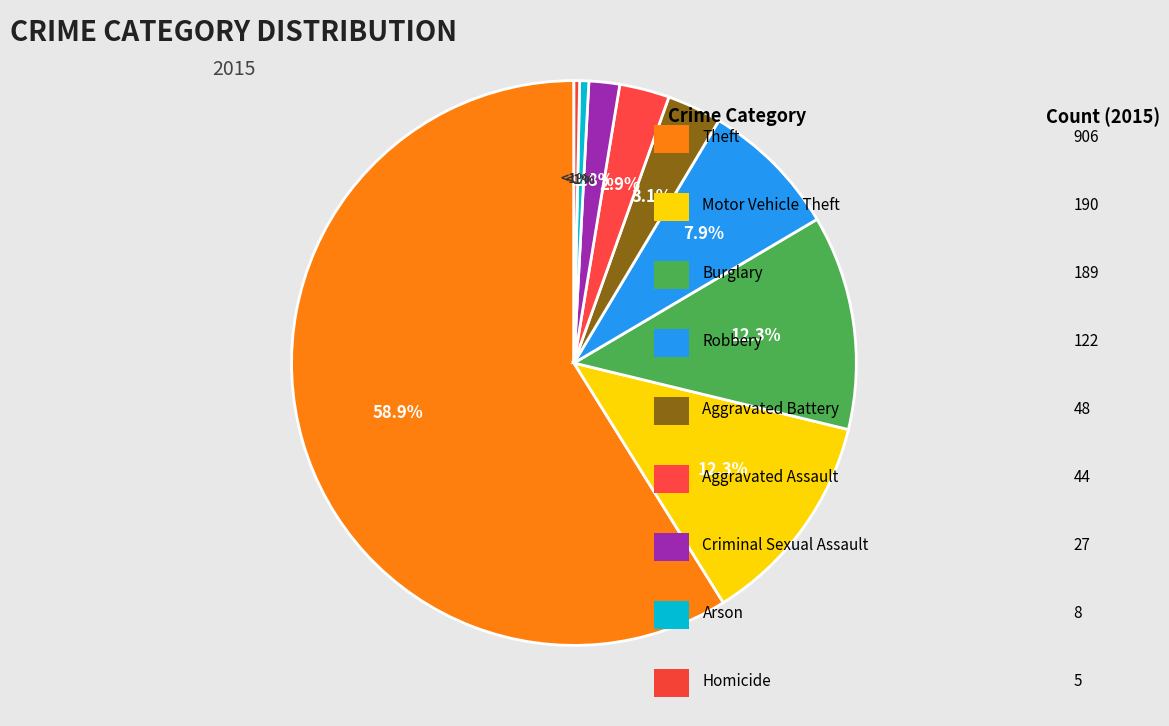

To the nearest percent, what is the combined percentage of Burglary and Arson?

13%